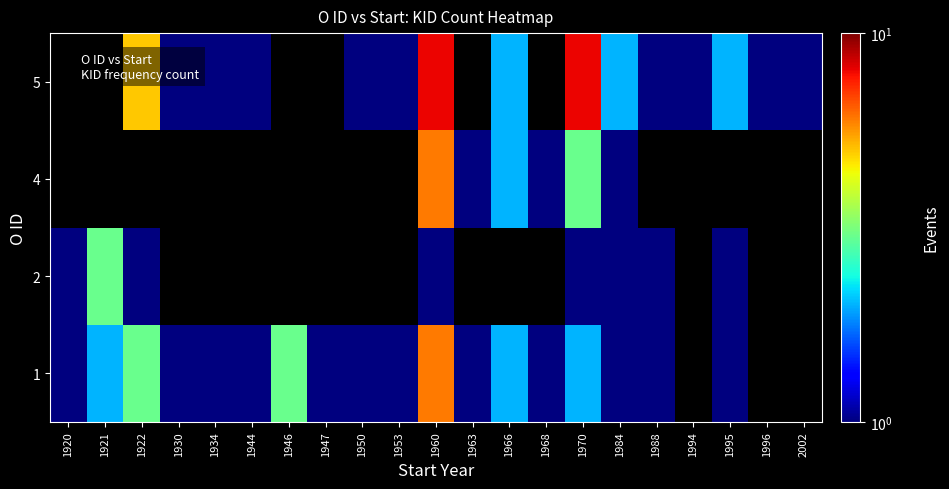

Is it true that 1 equals 1.0 at 1930?

True